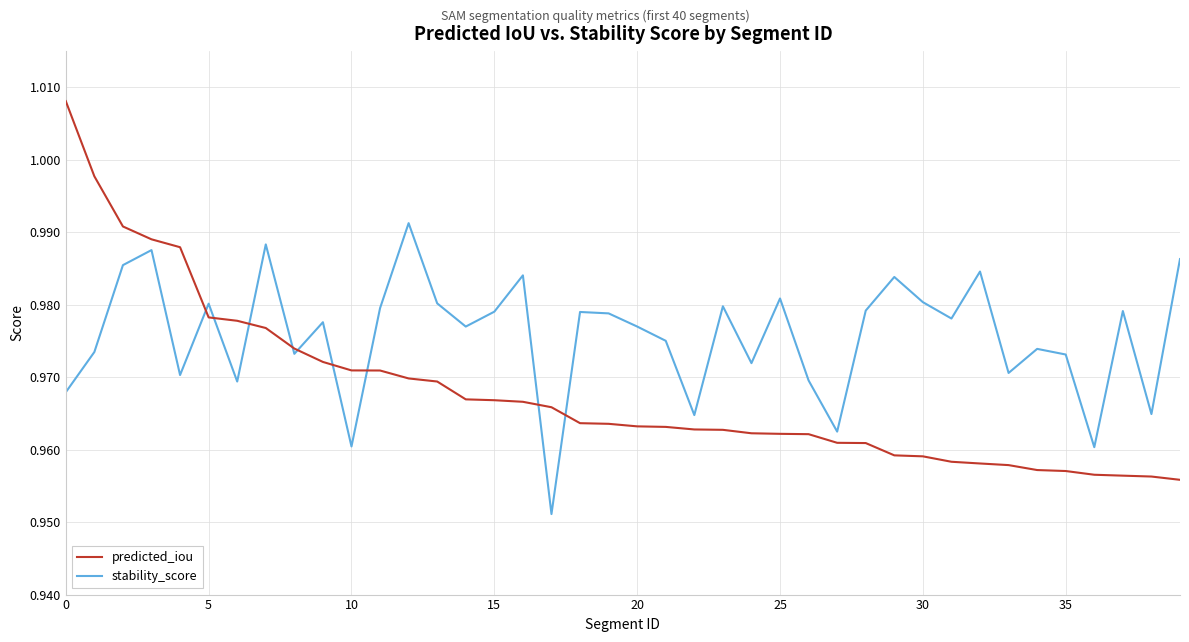

Rank the series by their average value, from lowest to highest.

predicted_iou, stability_score